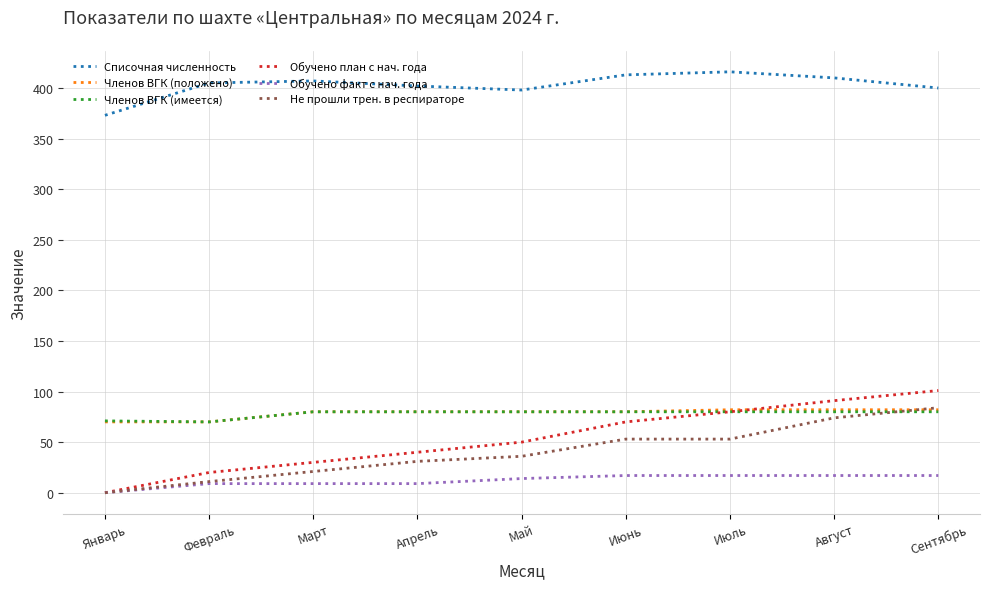

Which series has the largest range (max minus min)?

Обучено план с нач. года